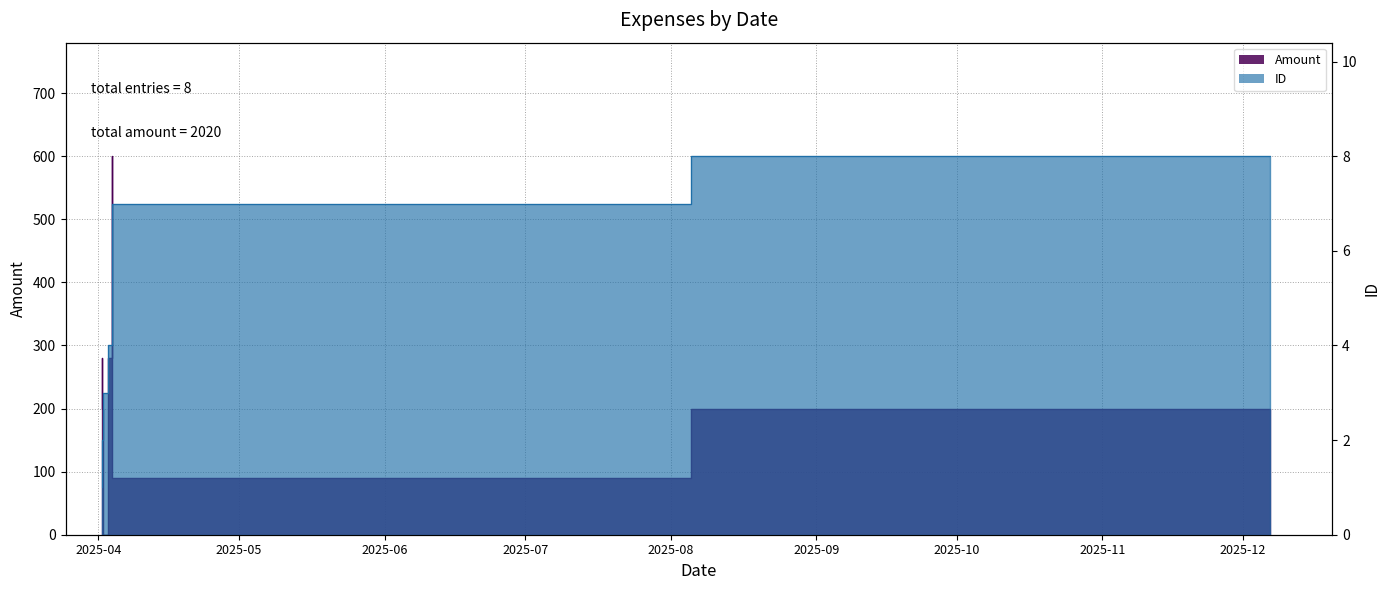

Reading left to right, what are all the values shown in this chart?

Amount: 2025-04-01=280	2025-04-01=200	2025-04-01=0	2025-04-03=280	2025-04-03=600	2025-04-03=370	2025-04-03=90	2025-12-06=200
ID: 2025-04-01=1	2025-04-01=2	2025-04-01=3	2025-04-03=4	2025-04-03=5	2025-04-03=6	2025-04-03=7	2025-12-06=8